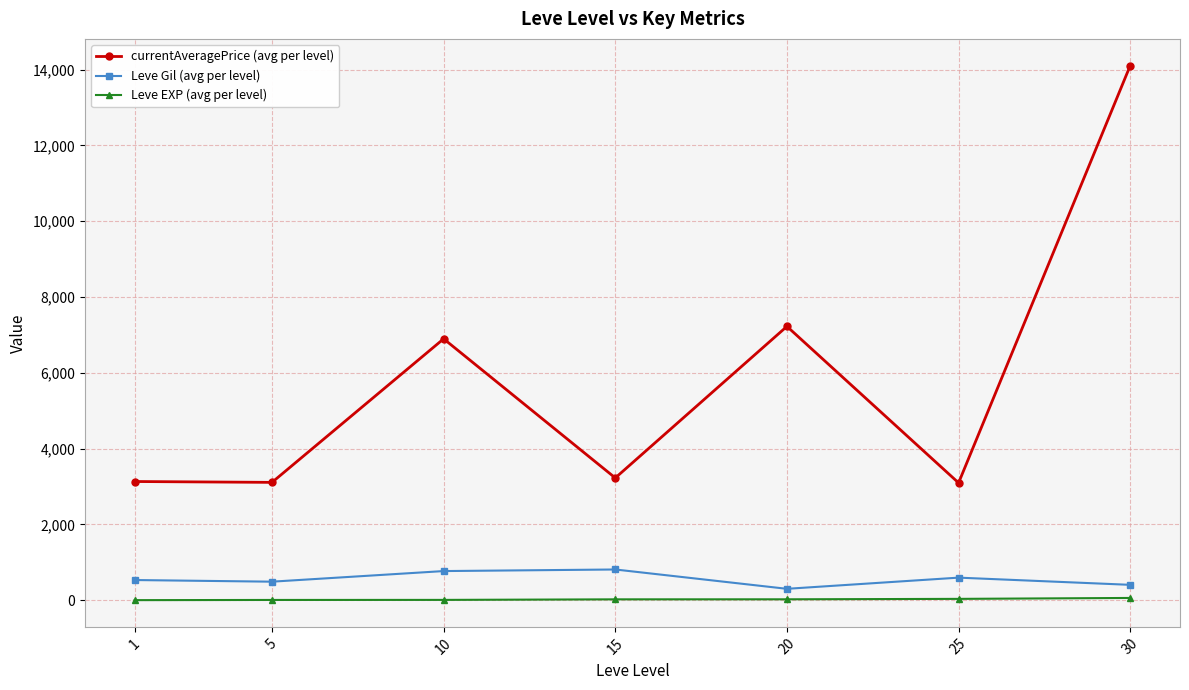

At 1, list the series in order from largest to smallest.

currentAveragePrice (avg per level), Leve Gil (avg per level), Leve EXP (avg per level)